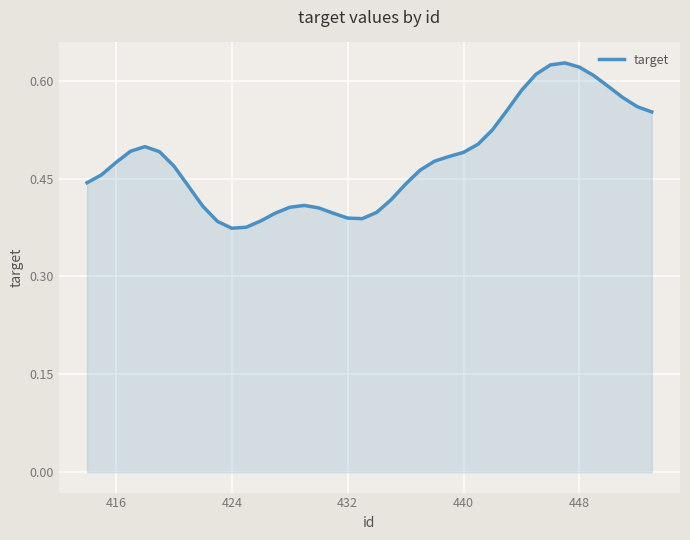

What is the difference between the maximum and minimum values?

0.3